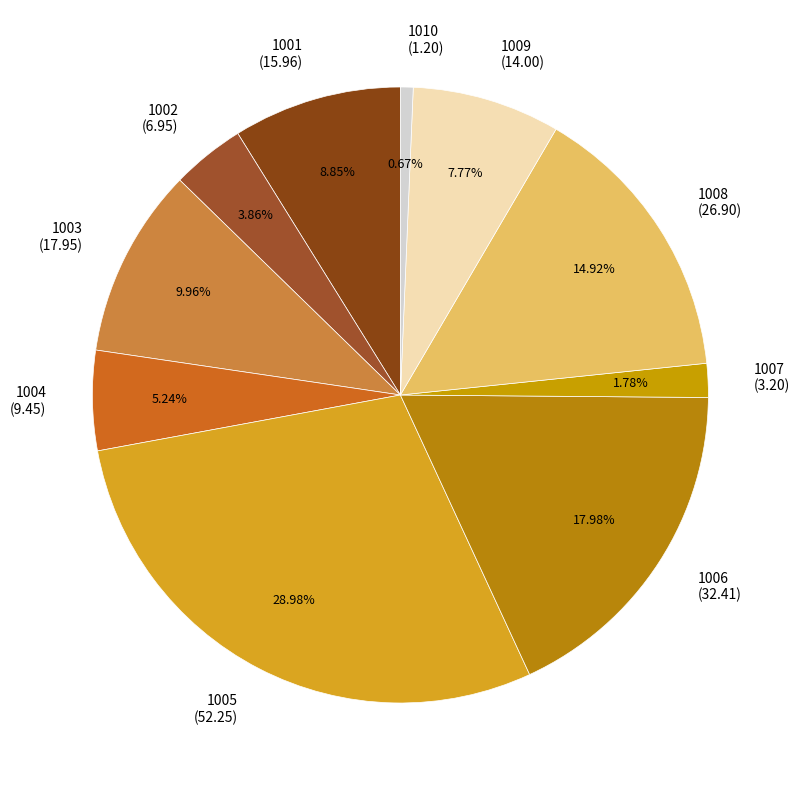

True or false: 1004 accounts for 1% of the total.

False